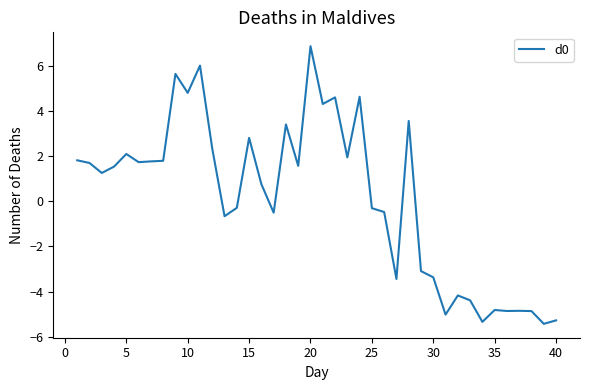

What is the minimum value shown in the chart?

-5.4